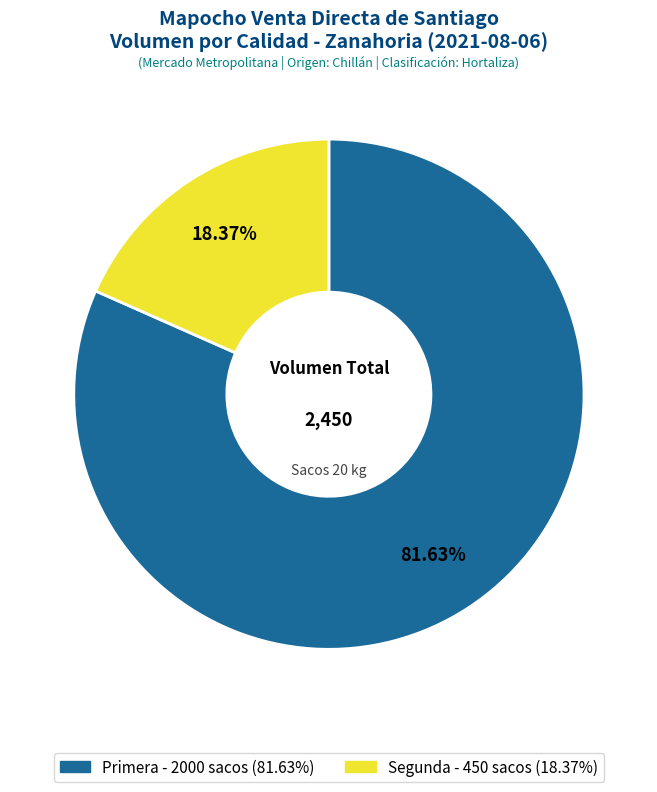

True or false: Segunda accounts for 18% of the total.

True